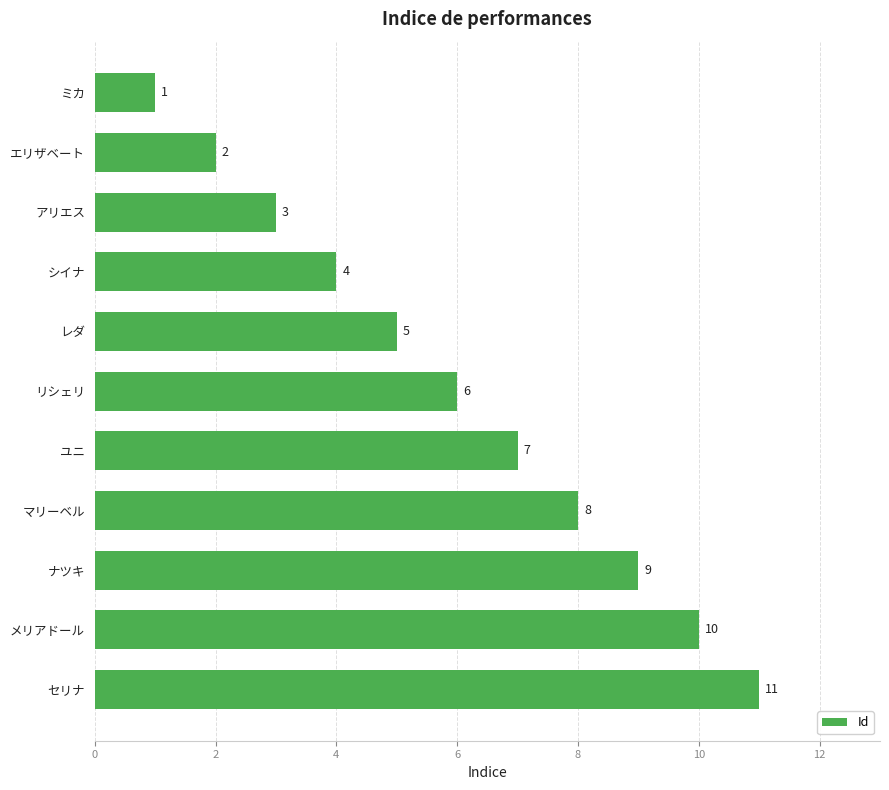

Is it true that the value at ユニ is 7?

True